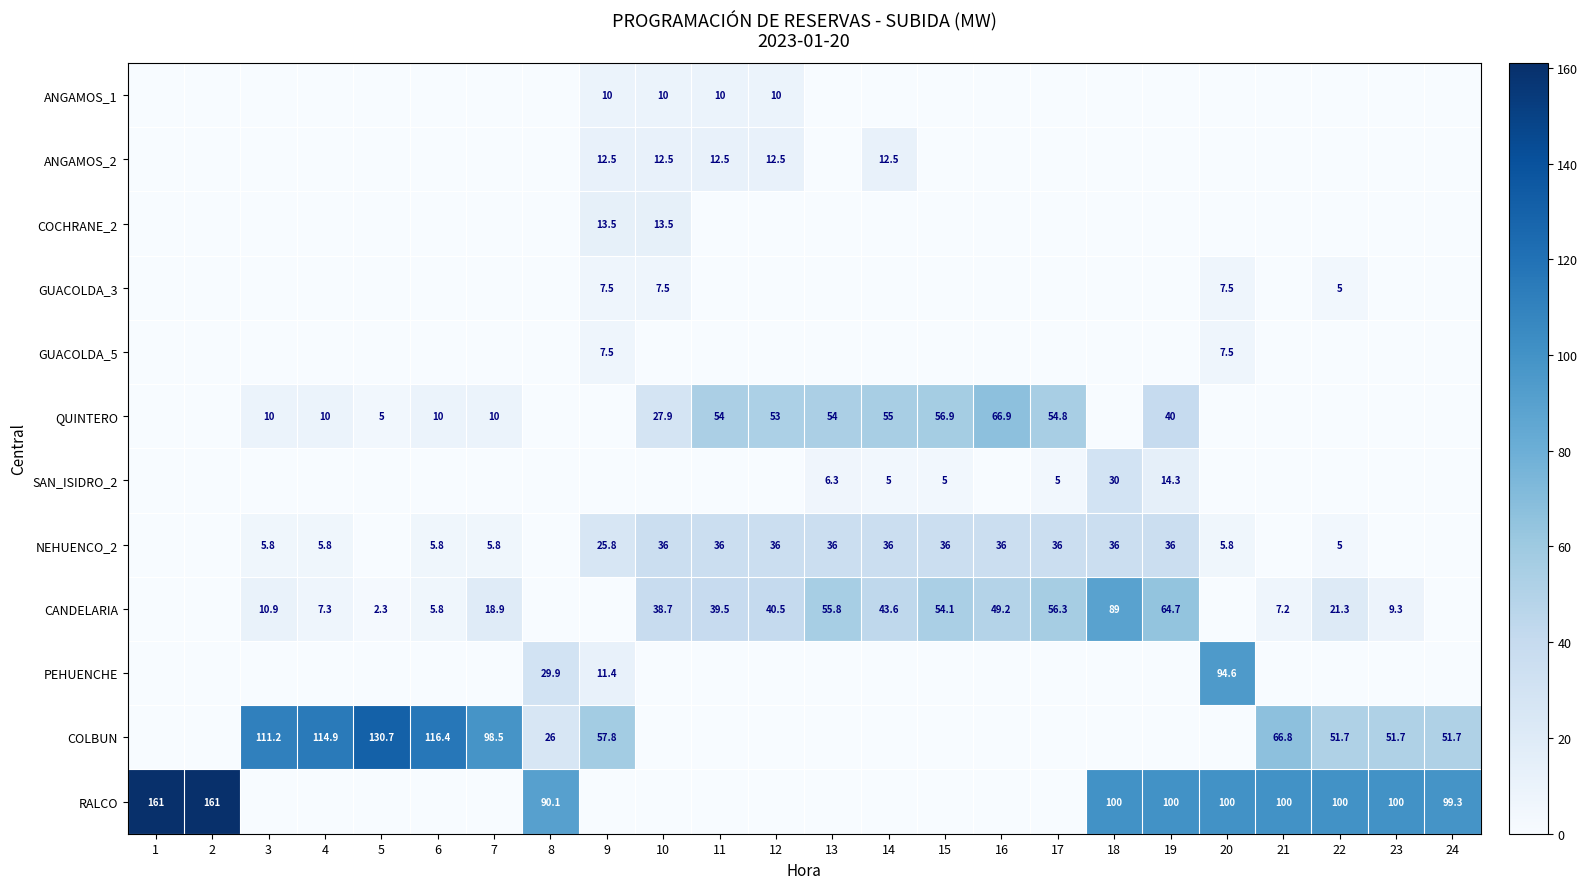

The value of RALCO at 23 is 100.0. True or false?

True